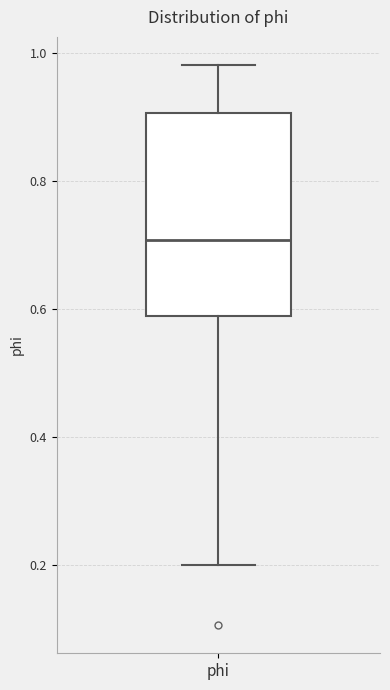

Where does the lower whisker of the box for phi end on the y-axis? The values are not printed on the chart, so give them approximately, as read against the axis.

0.20